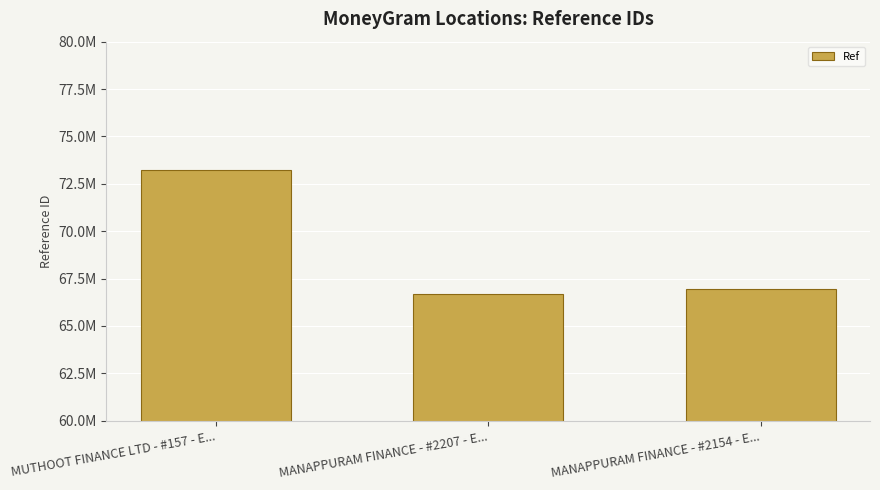

Is it true that the value at MANAPPURAM FINANCE - #2207 - E... is 108686221?

False